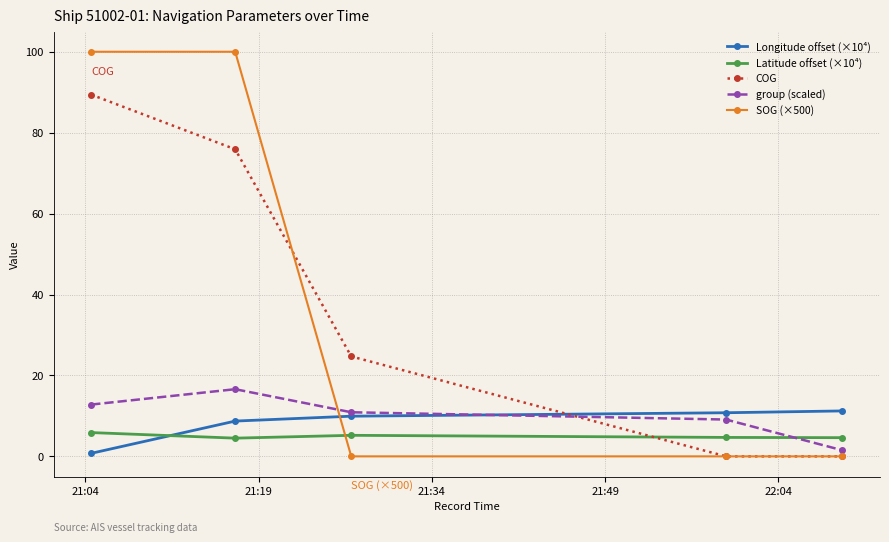

True or false: COG has more than 0 interior local peaks.

False